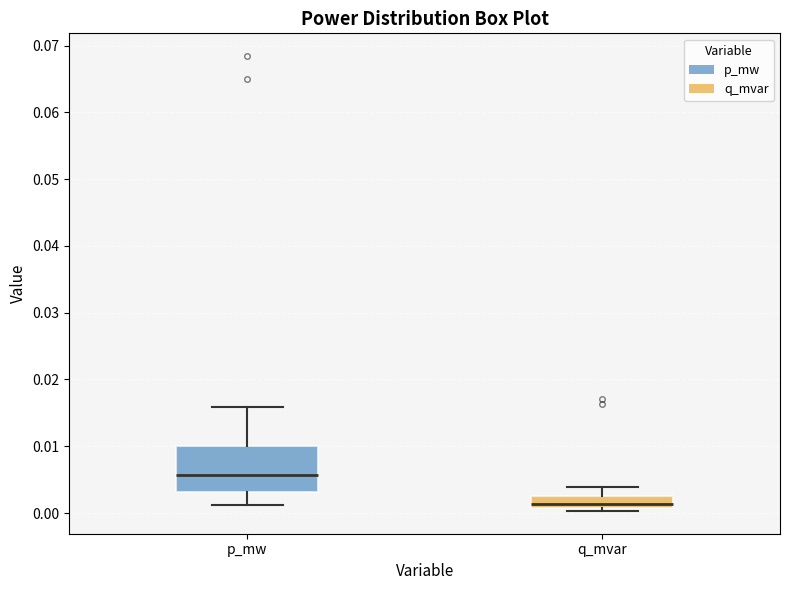

Which box is the tallest, from its lower edge to its upper edge?

p_mw